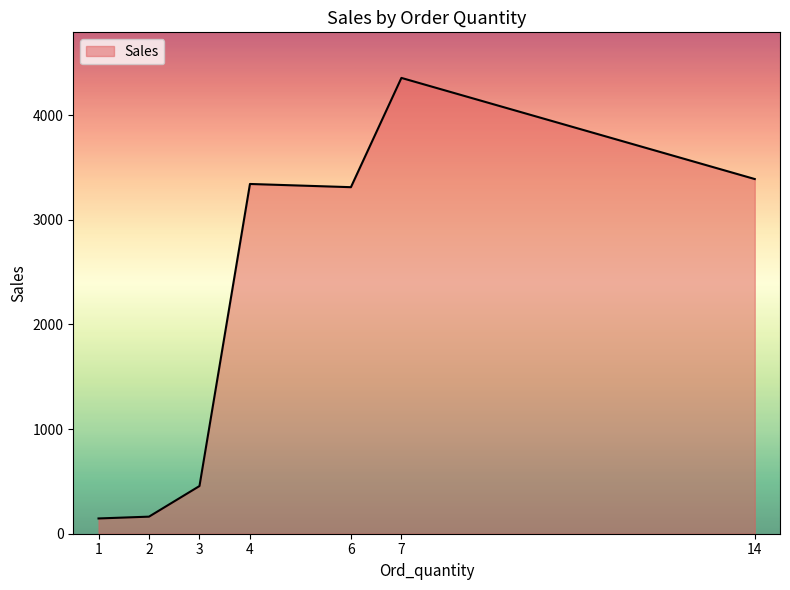

What is the sum of the values at 4 and 2?

3505.1